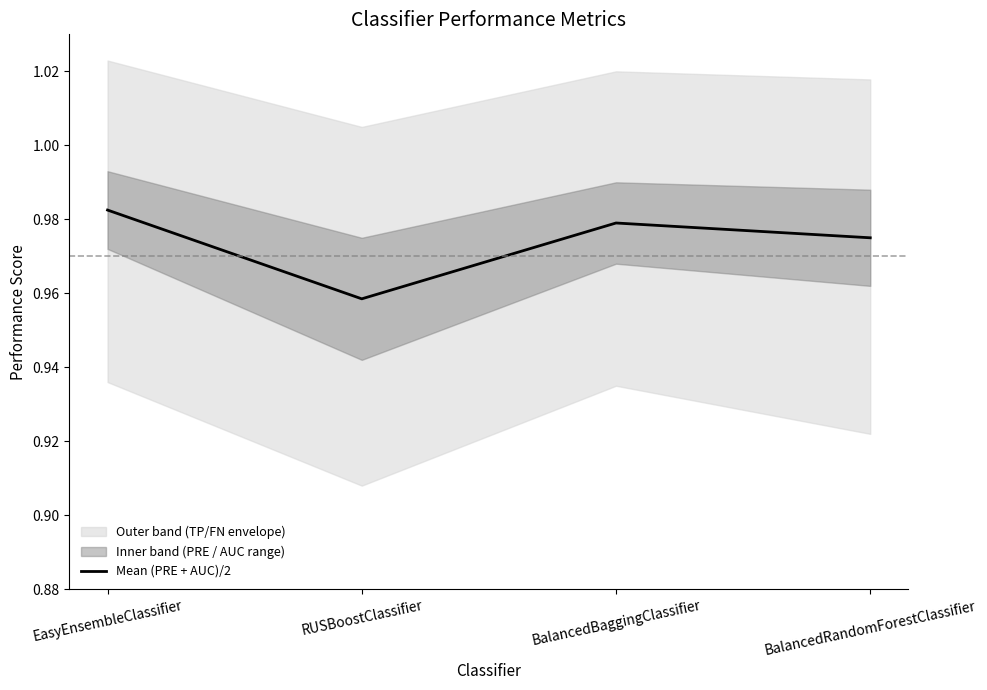

What position from the right is BalancedRandomForestClassifier?

1